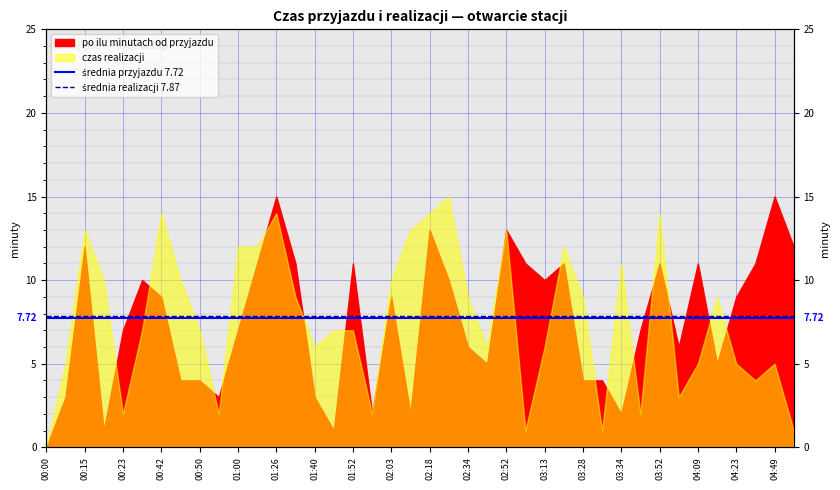

How many lines are shown in the chart?

2